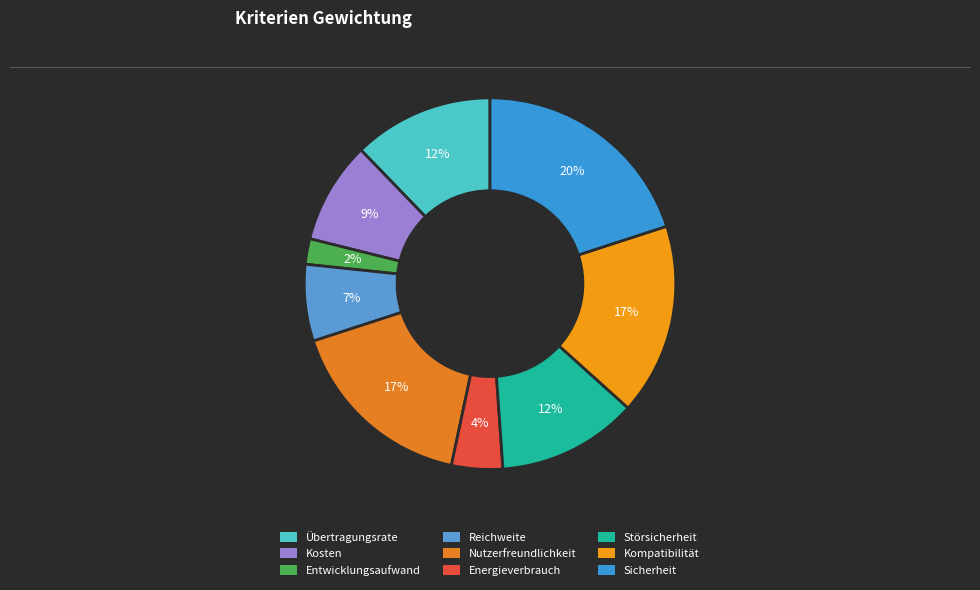

To the nearest percent, what percentage of the pie is Entwicklungsaufwand?

2%